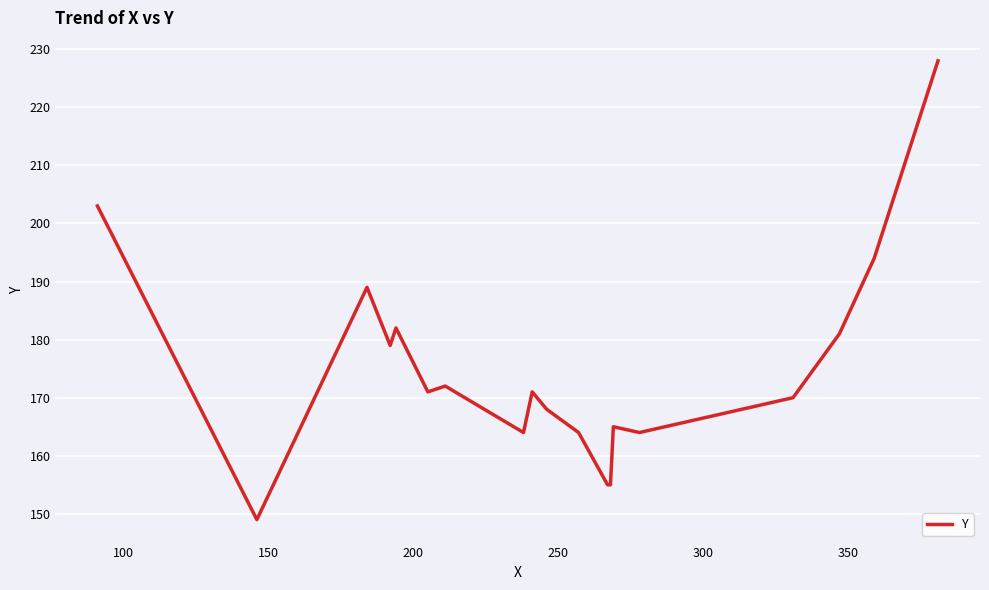

What is the greatest value displayed?

228